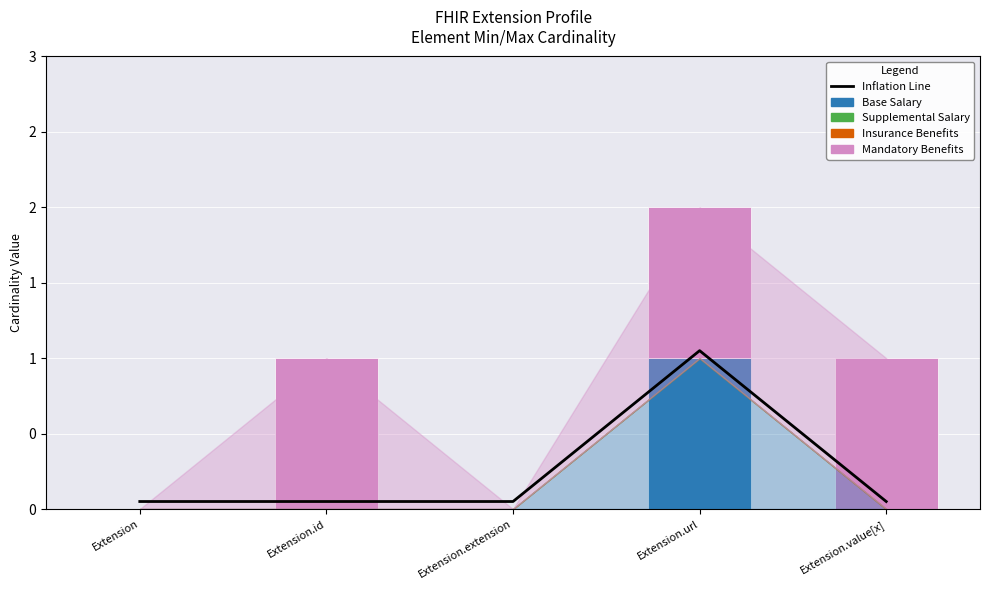

Is the value of Supplemental Salary at Extension.url greater than the value of Base Salary at Extension.value[x]?

No